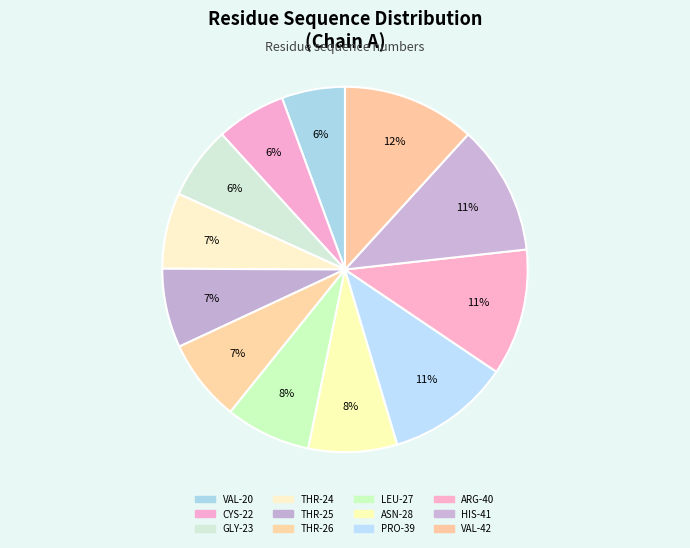

Count the number of slices in the pie.

12